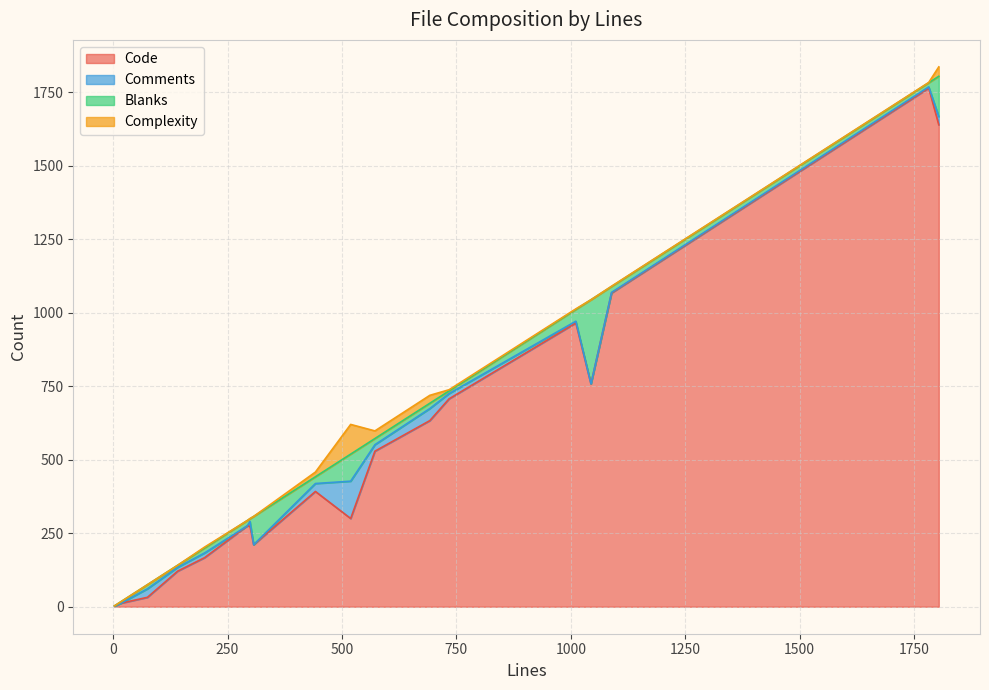

Which series has the largest total across all categories?

Code